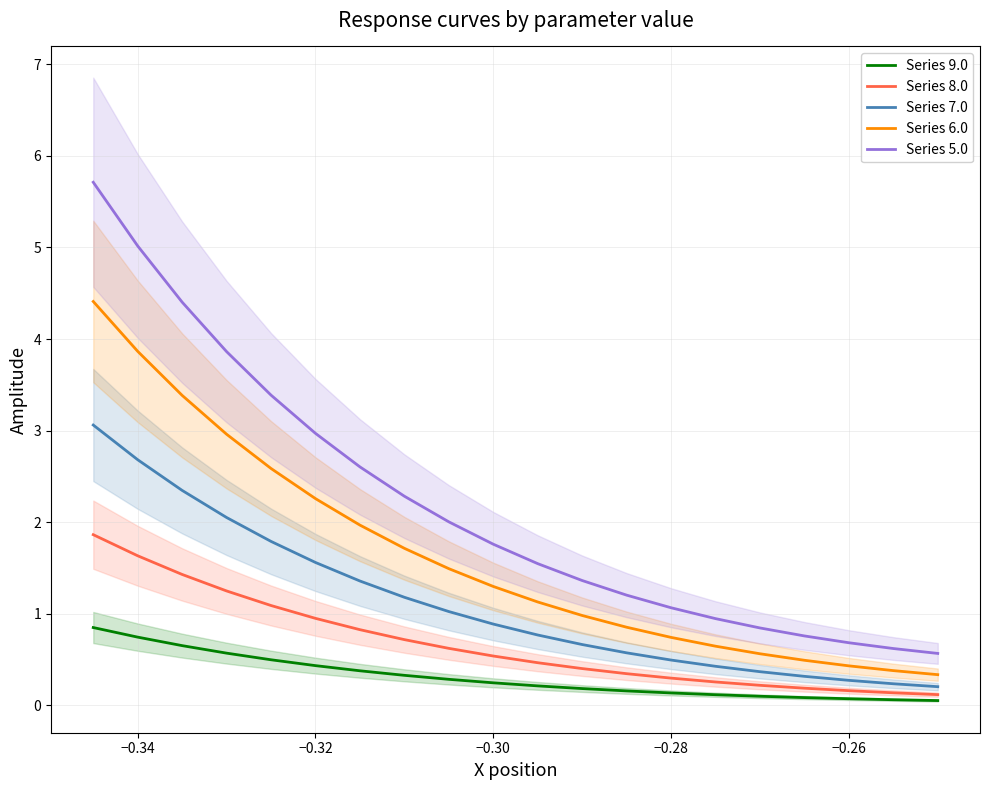

Which series has the largest total across all categories?

Series 5.0